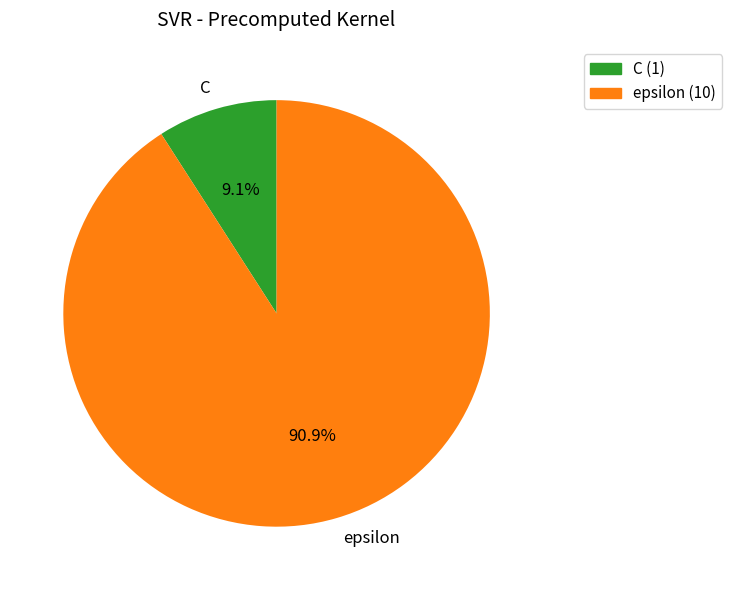

What percentage do C and epsilon together represent?

100.0%